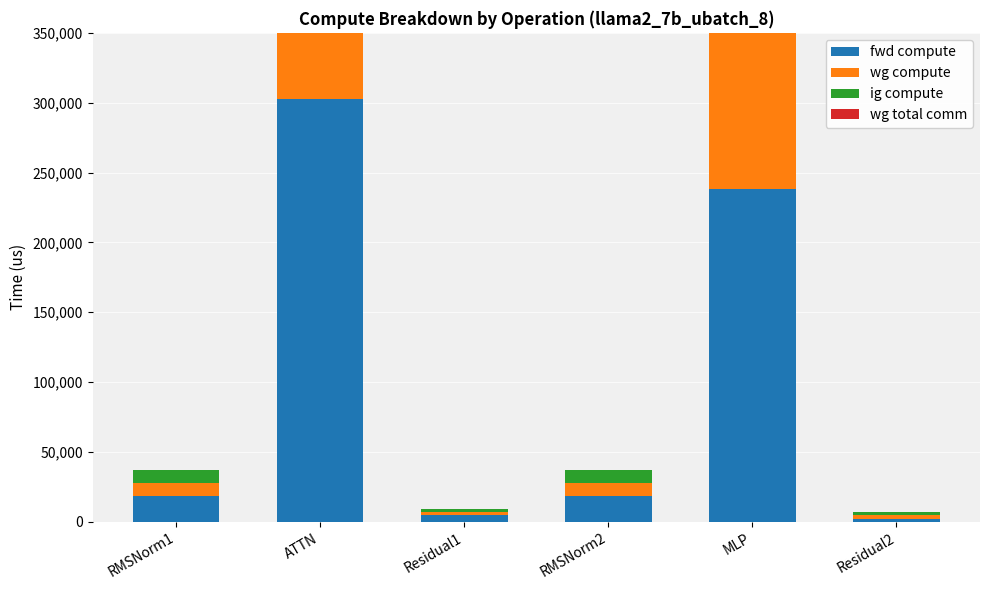

What is the label of the 5th bar from the right?

ATTN